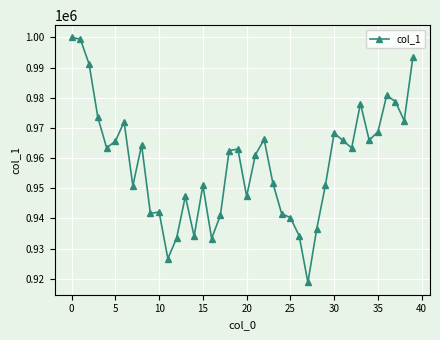

What is the maximum value shown in the chart?

1000000.0